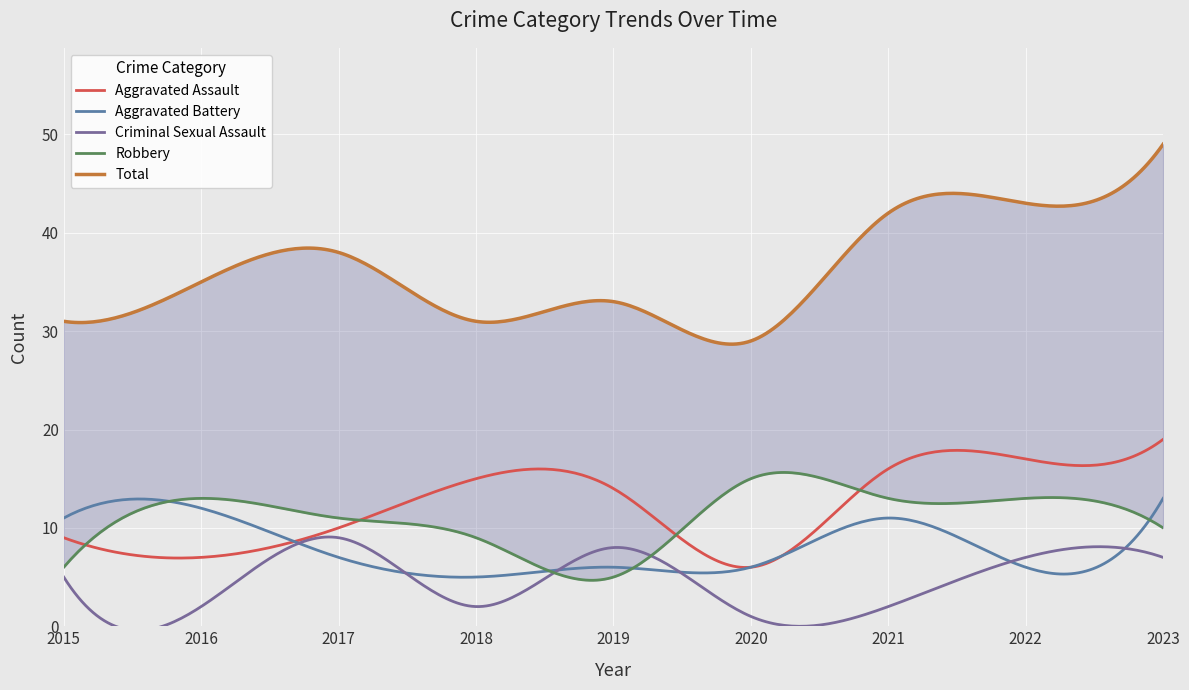

Reading left to right, transcribe all the data shown in this chart.

Aggravated Assault: 2015=9	2016=7	2017=10	2018=15	2019=14	2020=6	2021=16	2022=17	2023=19
Aggravated Battery: 2015=11	2016=12	2017=7	2018=5	2019=6	2020=6	2021=11	2022=6	2023=13
Criminal Sexual Assault: 2015=5	2016=2	2017=9	2018=2	2019=8	2020=1	2021=2	2022=7	2023=7
Robbery: 2015=6	2016=13	2017=11	2018=9	2019=5	2020=15	2021=13	2022=13	2023=10
Total: 2015=31	2016=35	2017=38	2018=31	2019=33	2020=29	2021=42	2022=43	2023=49